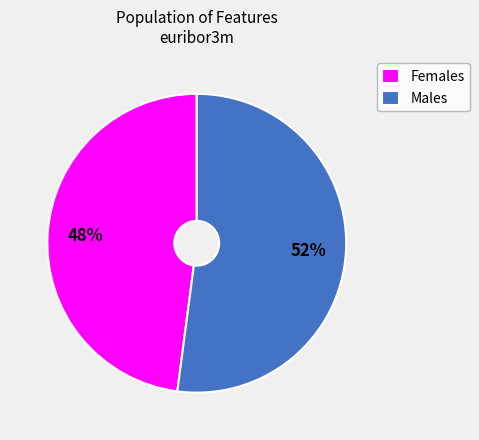

True or false: Males accounts for 52% of the total.

True